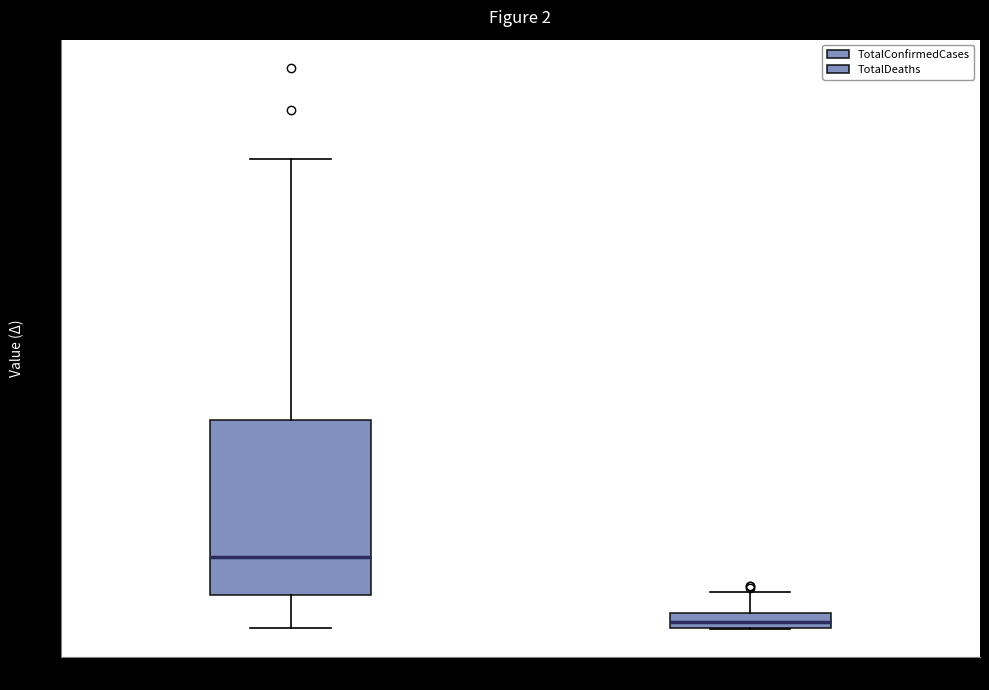

Comparing the boxes themselves (not the whiskers), which one is the tallest?

no recanalization